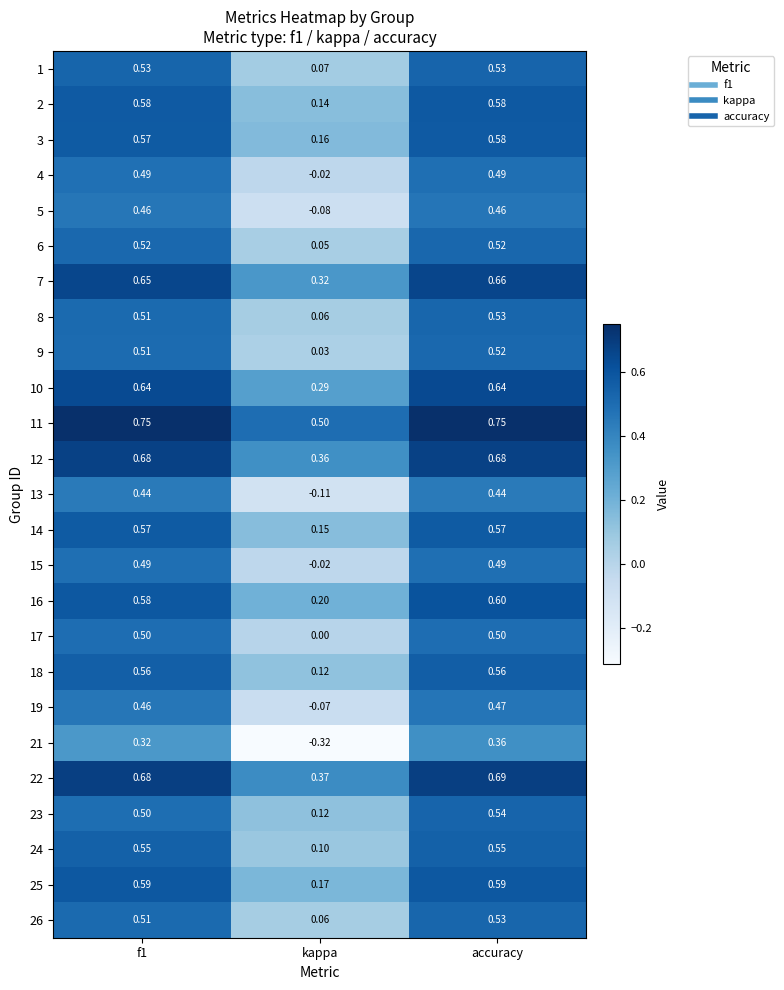

At which category is the sum across all series the highest?

accuracy